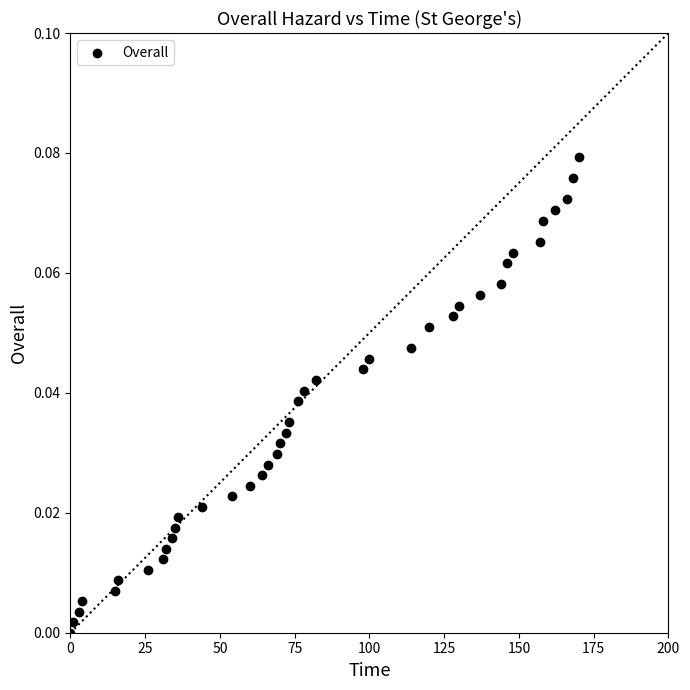

What is the range of X values (max minus min)?

170.0